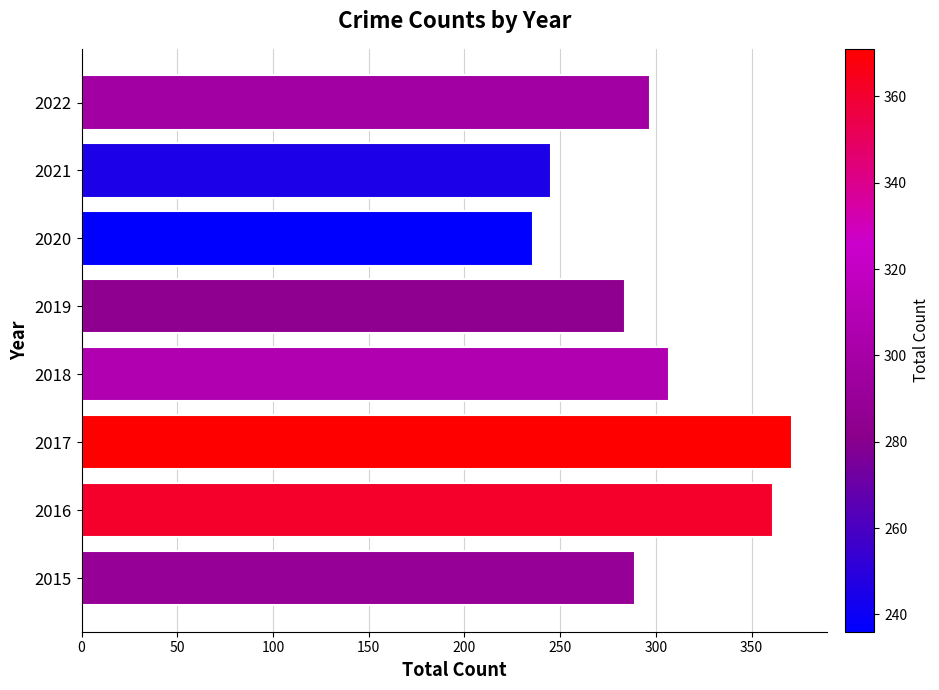

Which has a higher value, 2016 or 2021?

2016